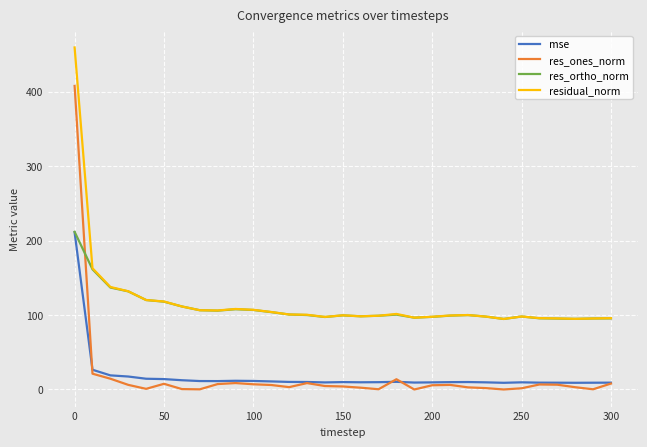

What is the maximum value shown in the chart?

459.5